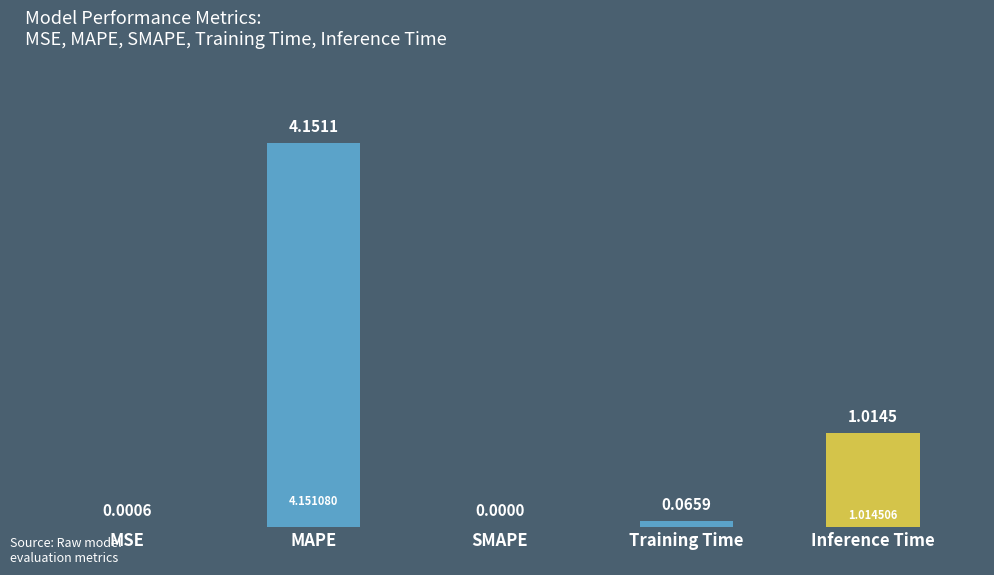

Between MAPE and Training Time, which is larger?

MAPE